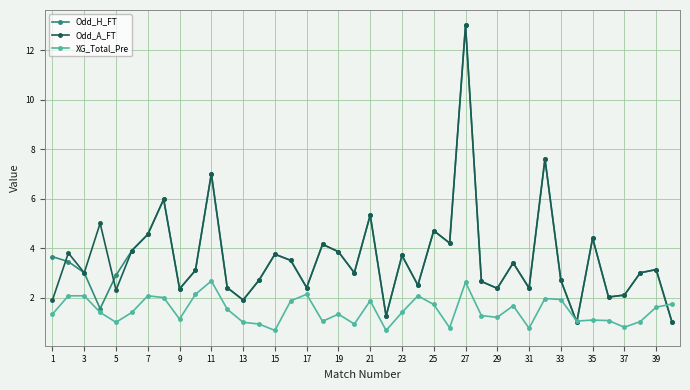

What is the value of the XG_Total_Pre point at the 3rd from the left?

2.1